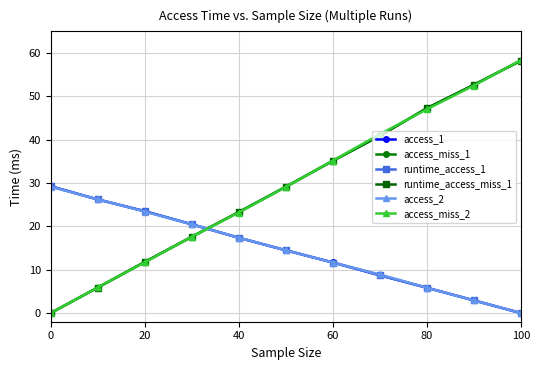

Count the number of data series in this chart.

6